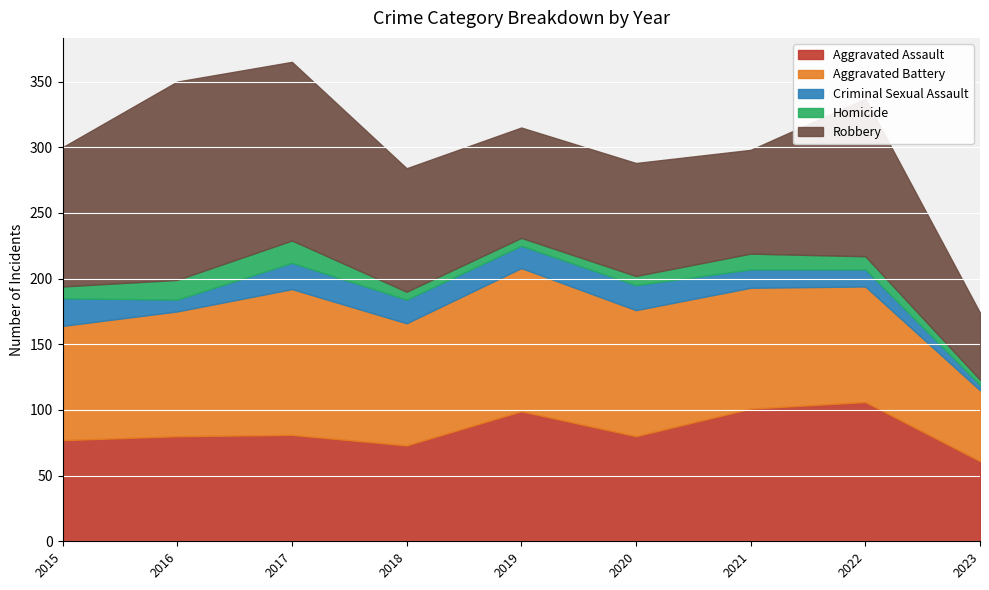

True or false: Homicide and Robbery intersect in this chart.

False